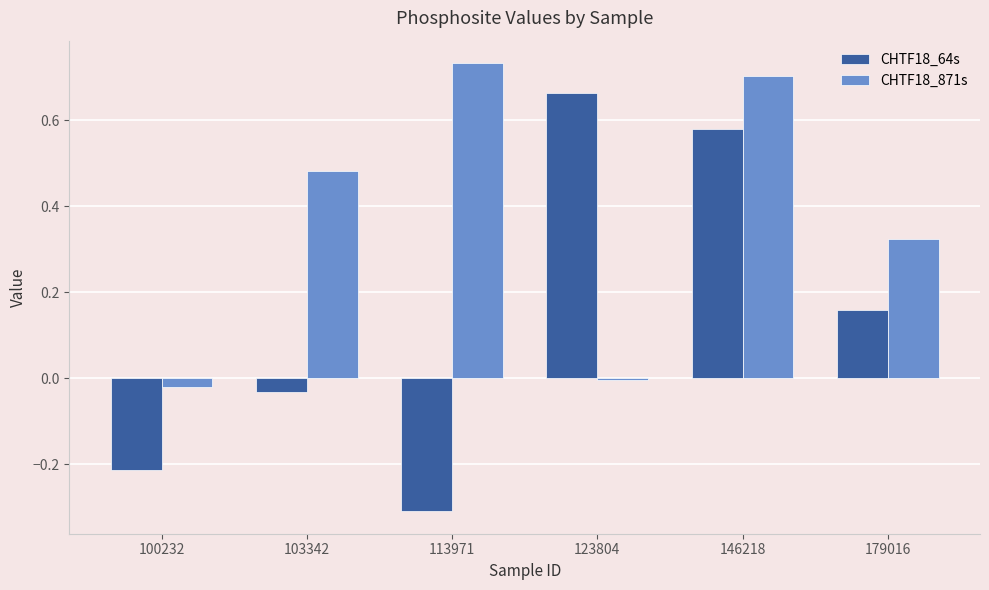

List the series in order of their overall mean, highest first.

CHTF18_871s, CHTF18_64s